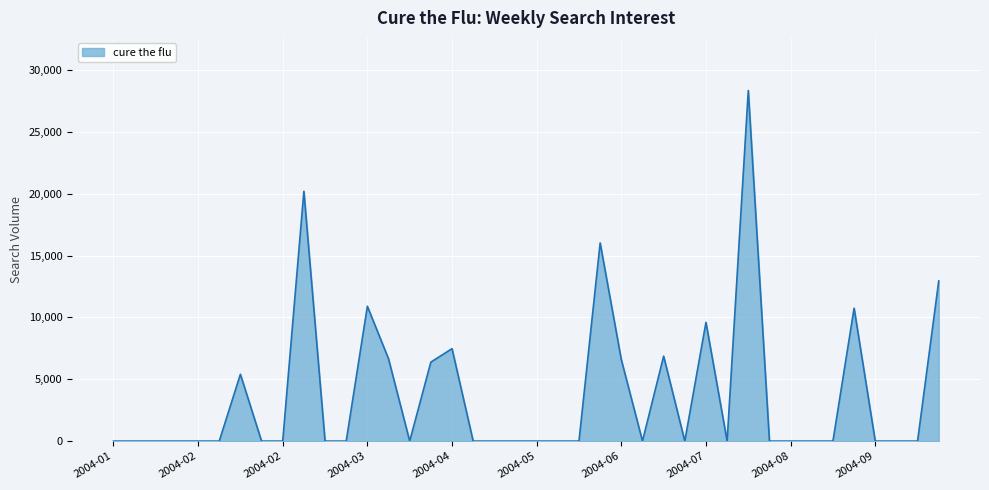

What is the difference between the maximum and minimum values?

28346.4